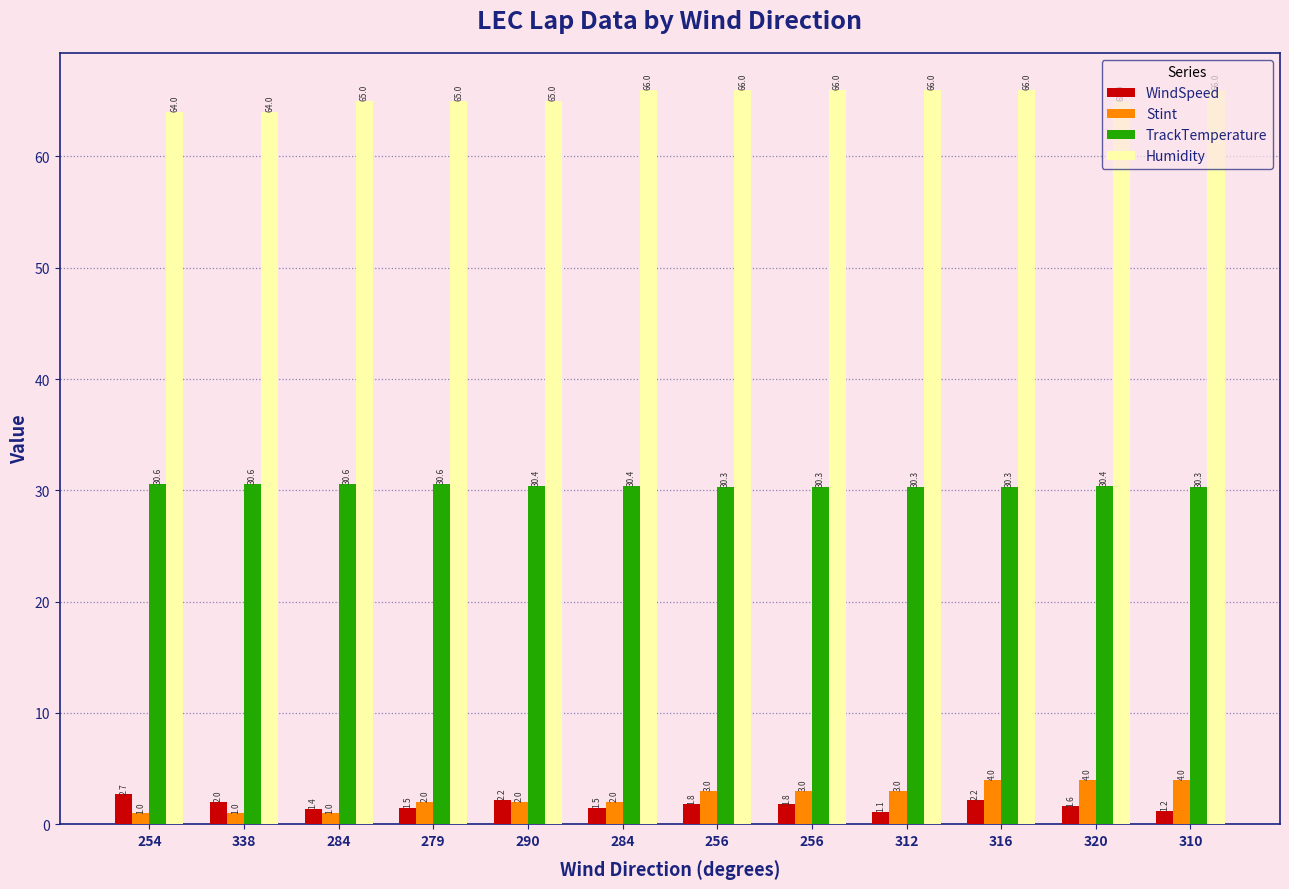

What is the label of the 12th bar from the left?

310